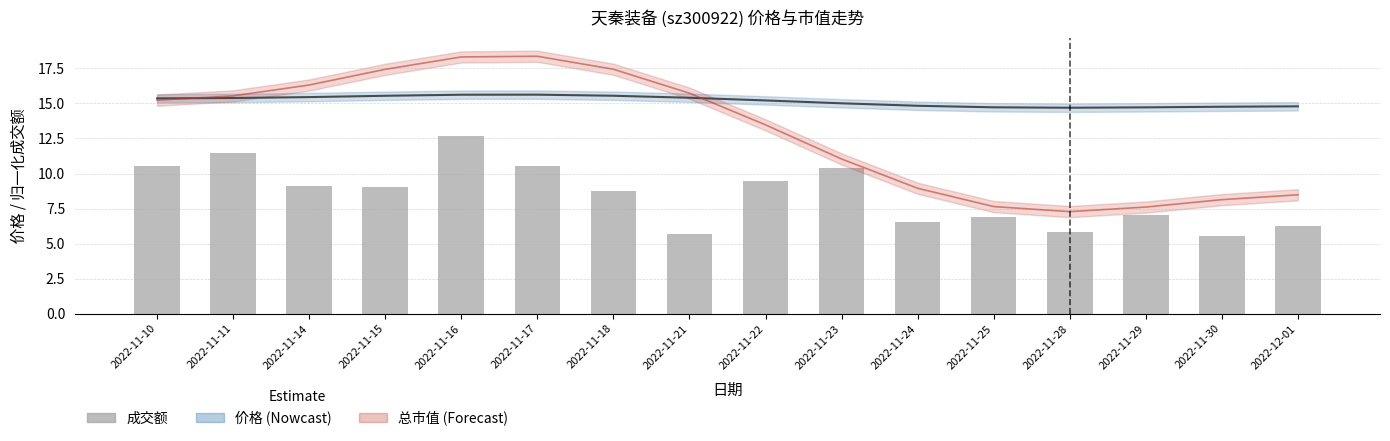

What is the average value?

8.5